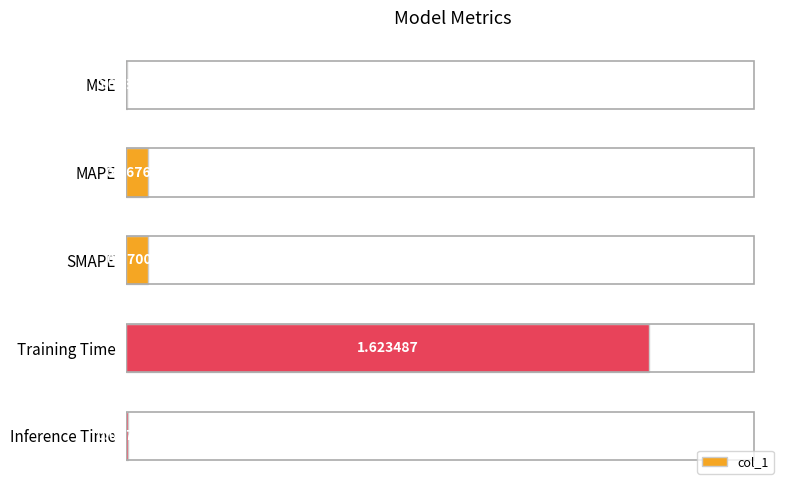

Which label corresponds to the largest value in the chart?

Training Time